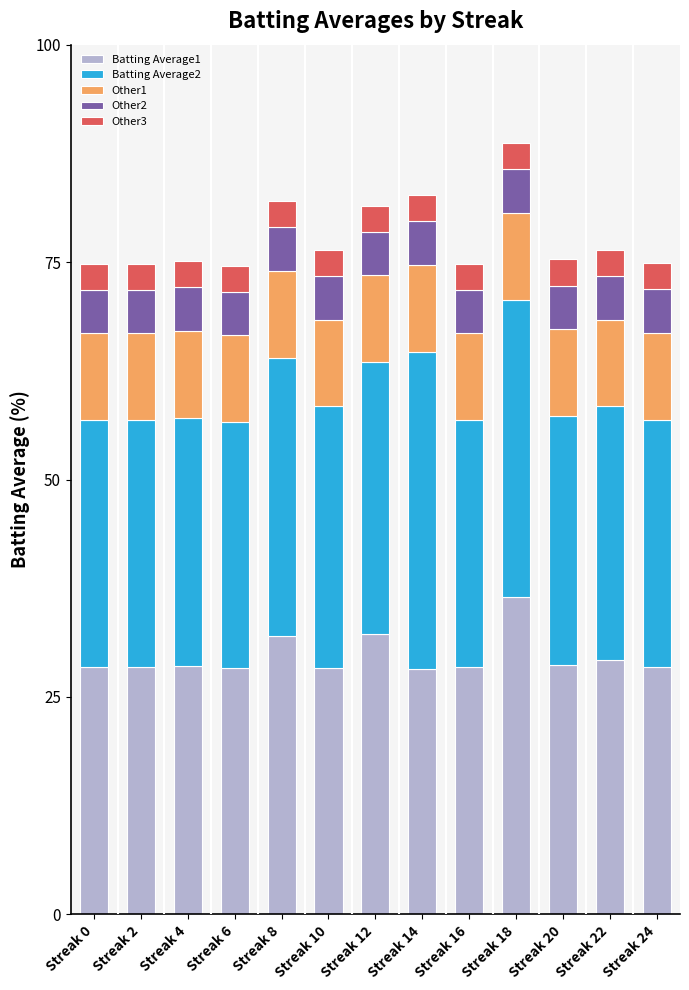

What is the sum of the Batting Average1 values at Streak 14 and Streak 20?

56.9